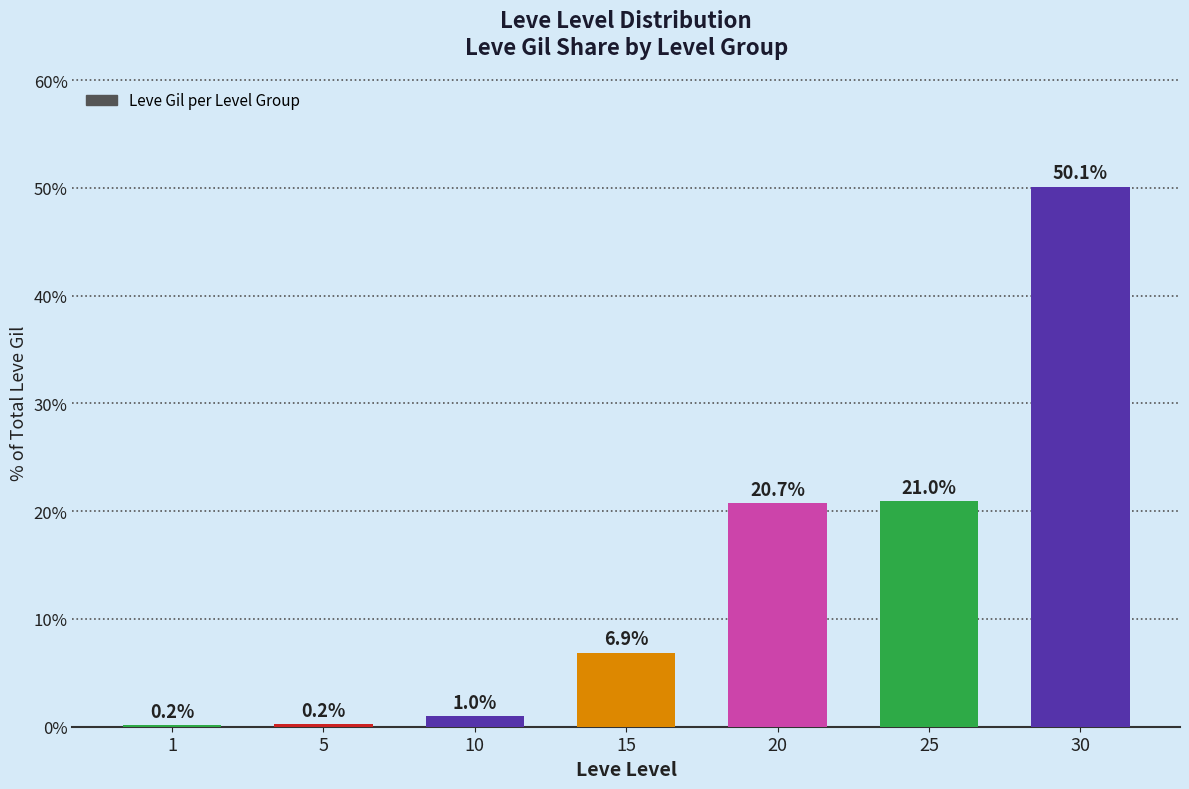

What is the maximum value shown in the chart?

50.1